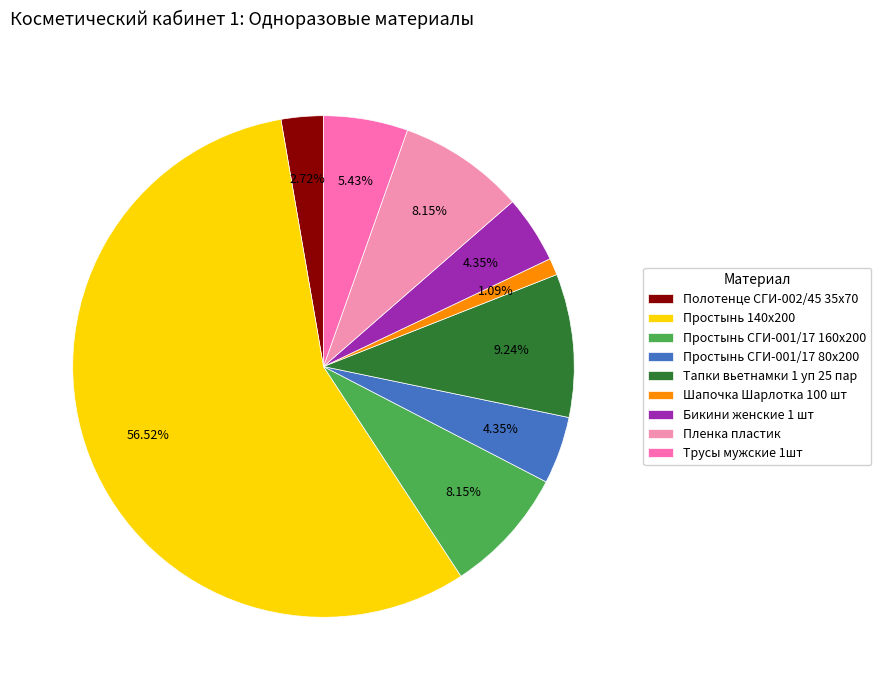

To the nearest percent, what is the difference between the Простынь 140х200 and Трусы мужские 1шт slice percentages?

51%